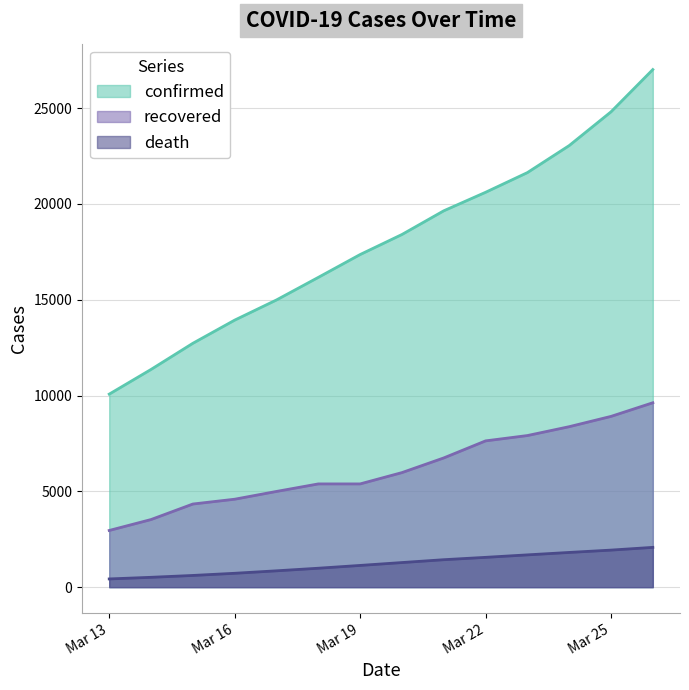

Reading right to left, extract all data points from this chart.

confirmed: 27017	24811	23049	21638	20610	19644	18407	17361	16169	14991	13938	12729	11364	10075
recovered: 9625	8913	8376	7913	7635	6745	5979	5389	5389	4996	4590	4339	3529	2959
death: 2077	1934	1812	1685	1556	1433	1284	1134	988	853	724	611	514	429